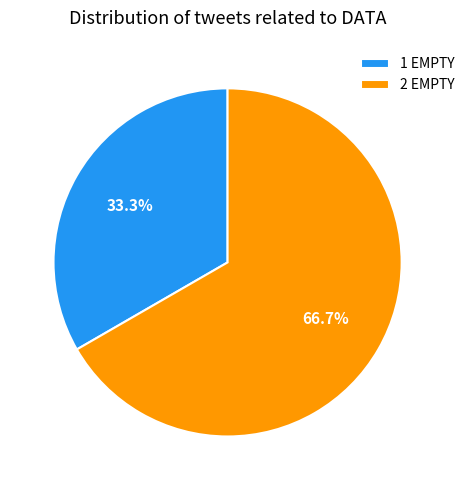

Which has a higher value, 1 EMPTY or 2 EMPTY?

2 EMPTY